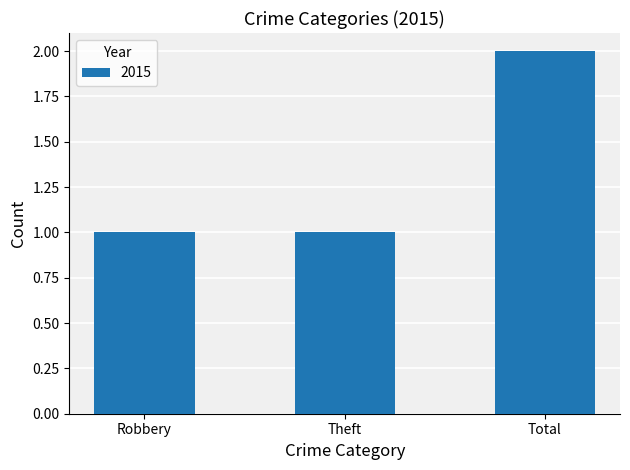

What is the label of the 2nd bar from the right?

Theft